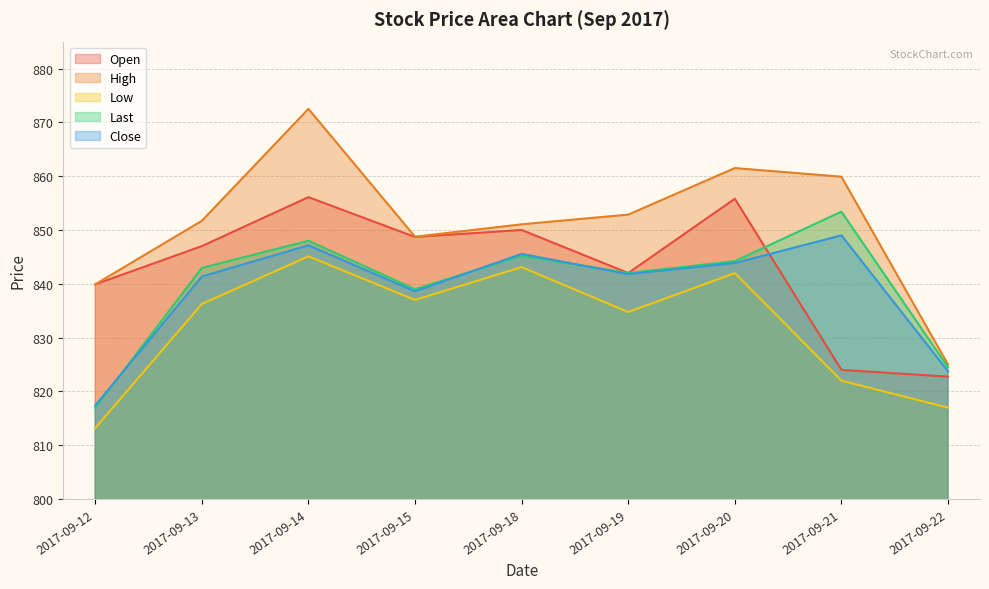

At which category does Open reach its first local valley?

2017-09-15